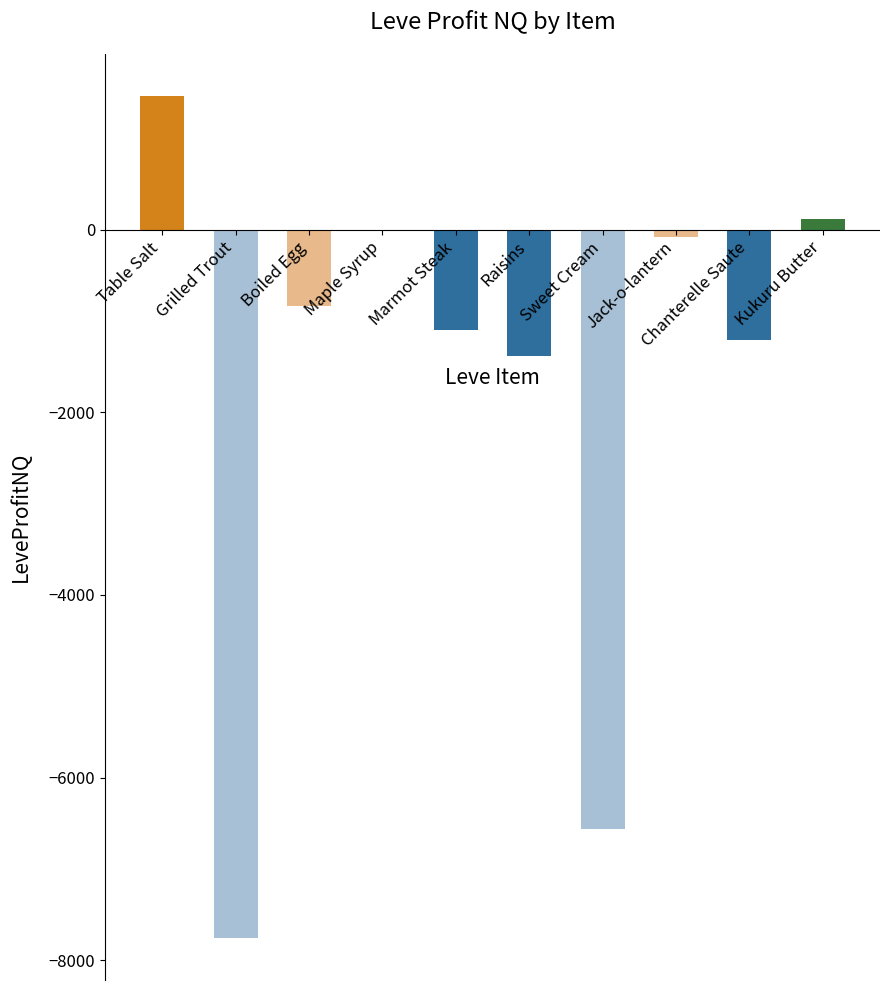

Between Jack-o-lantern and Boiled Egg, which is larger?

Jack-o-lantern